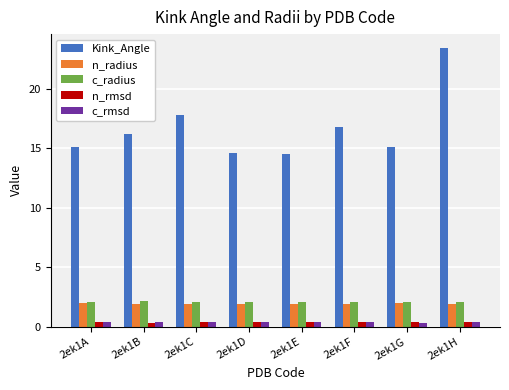

The value of n_radius at 2ek1C is 1.9. True or false?

True